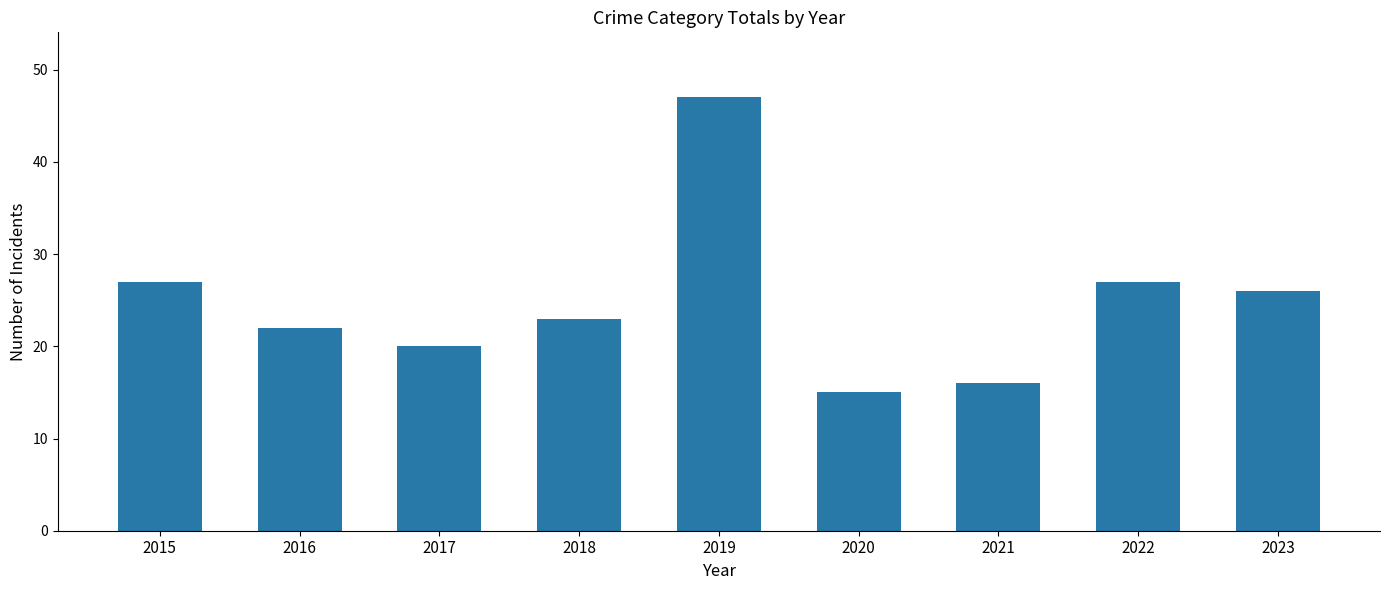

Between 2018 and 2020, which is larger?

2018